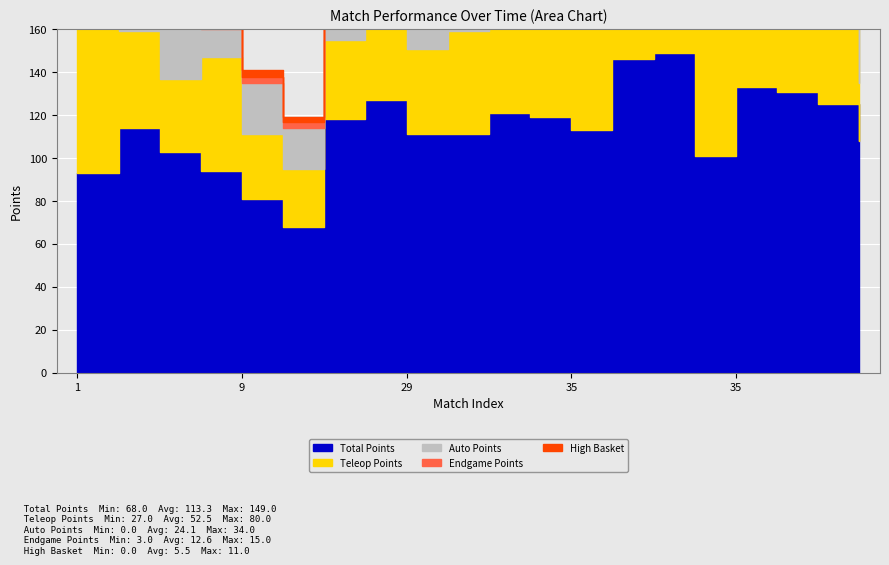

What is the maximum value shown in the chart?

149